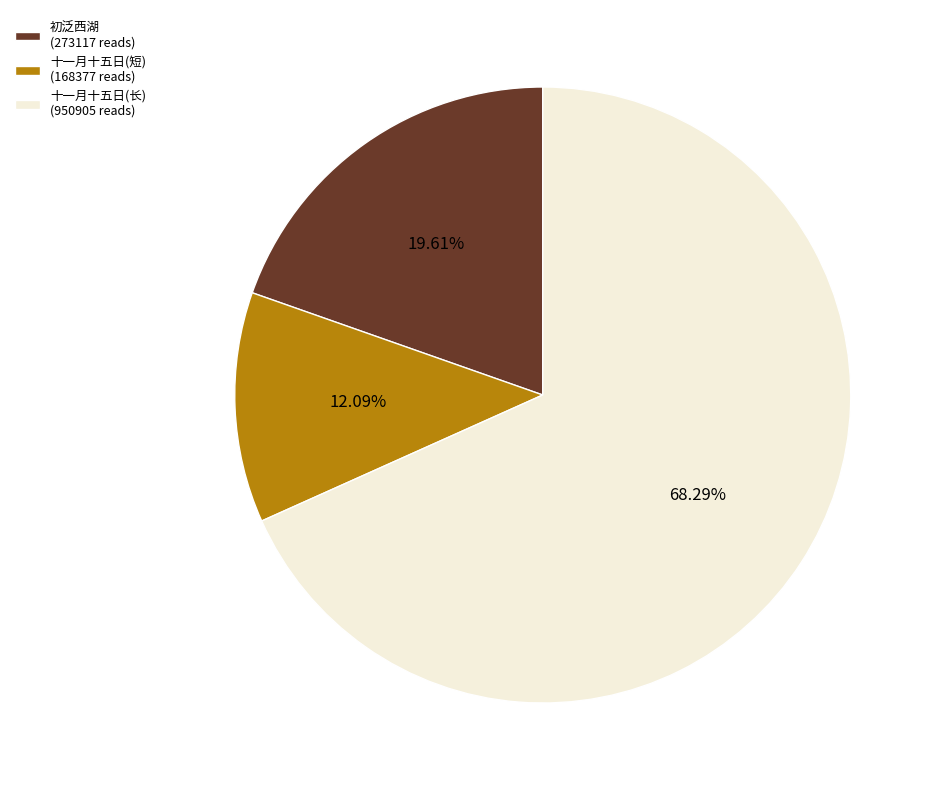

What is the ratio of the value at 初泛西湖 (273117 reads) to the value at 十一月十五日(长) (950905 reads)?

0.3